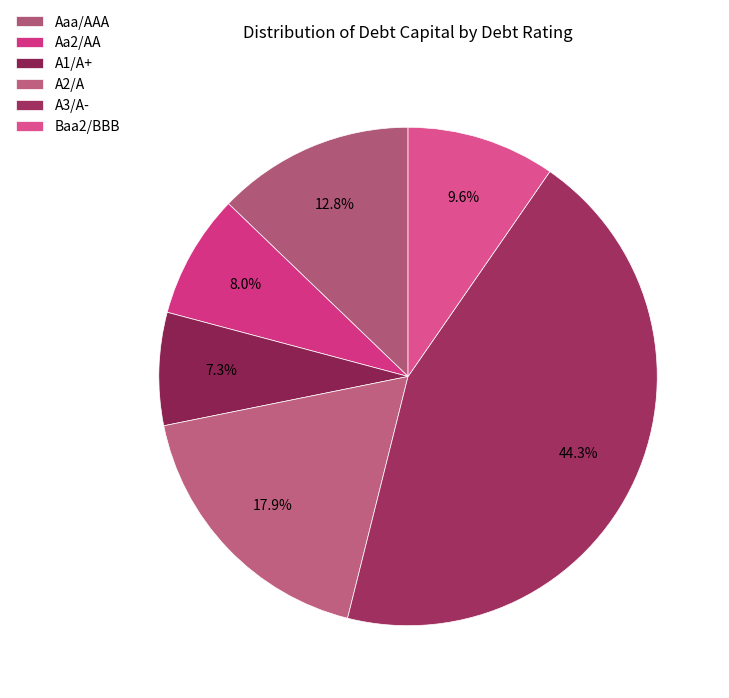

How many segments does this pie chart have?

6